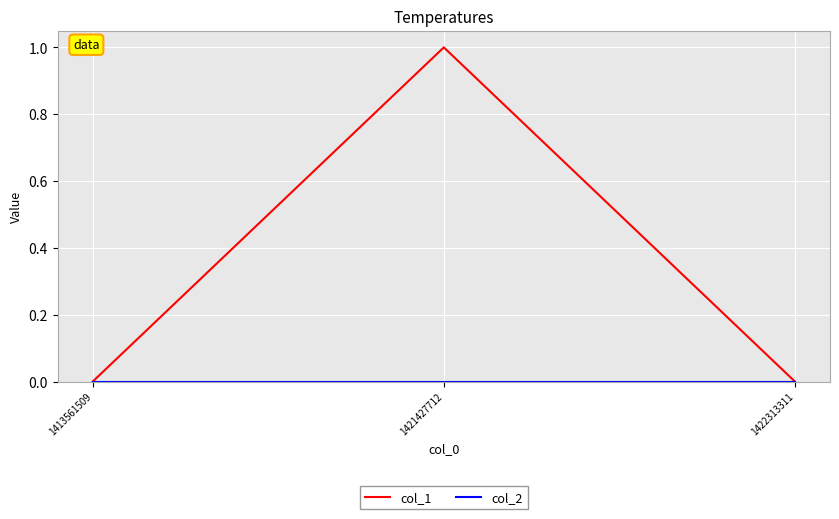

Which label corresponds to the largest value in the chart?

1421427712